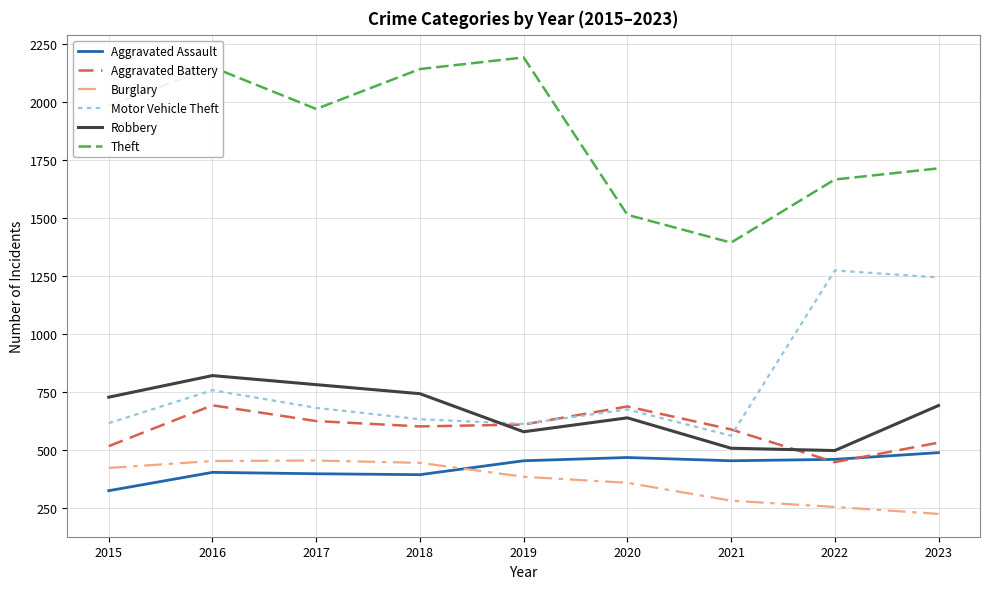

At 2015, list the series in order from smallest to largest.

Aggravated Assault, Burglary, Aggravated Battery, Motor Vehicle Theft, Robbery, Theft